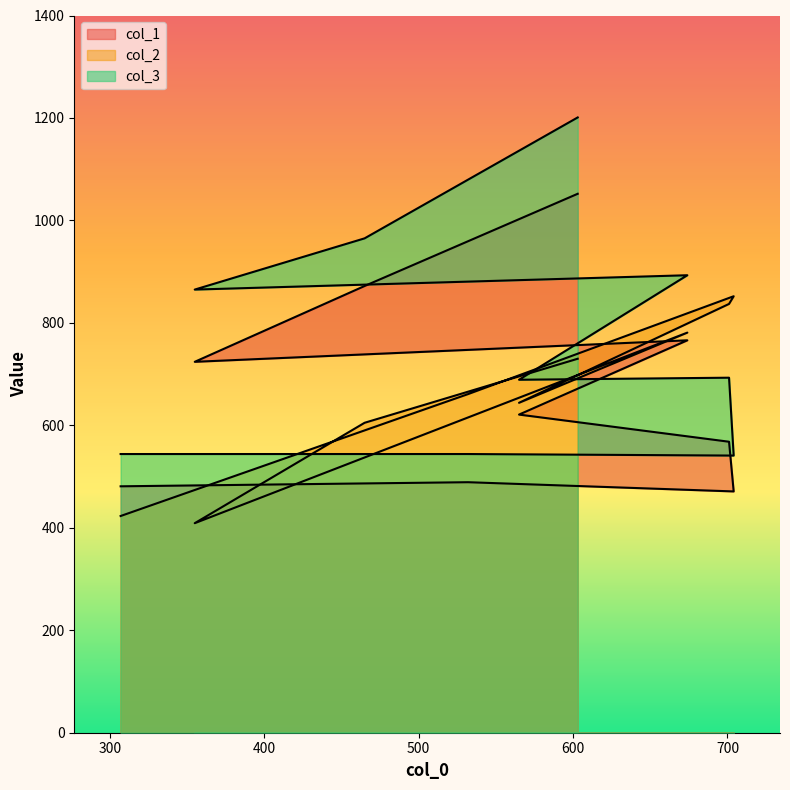

Is it true that col_1 equals 766 at 674?

True